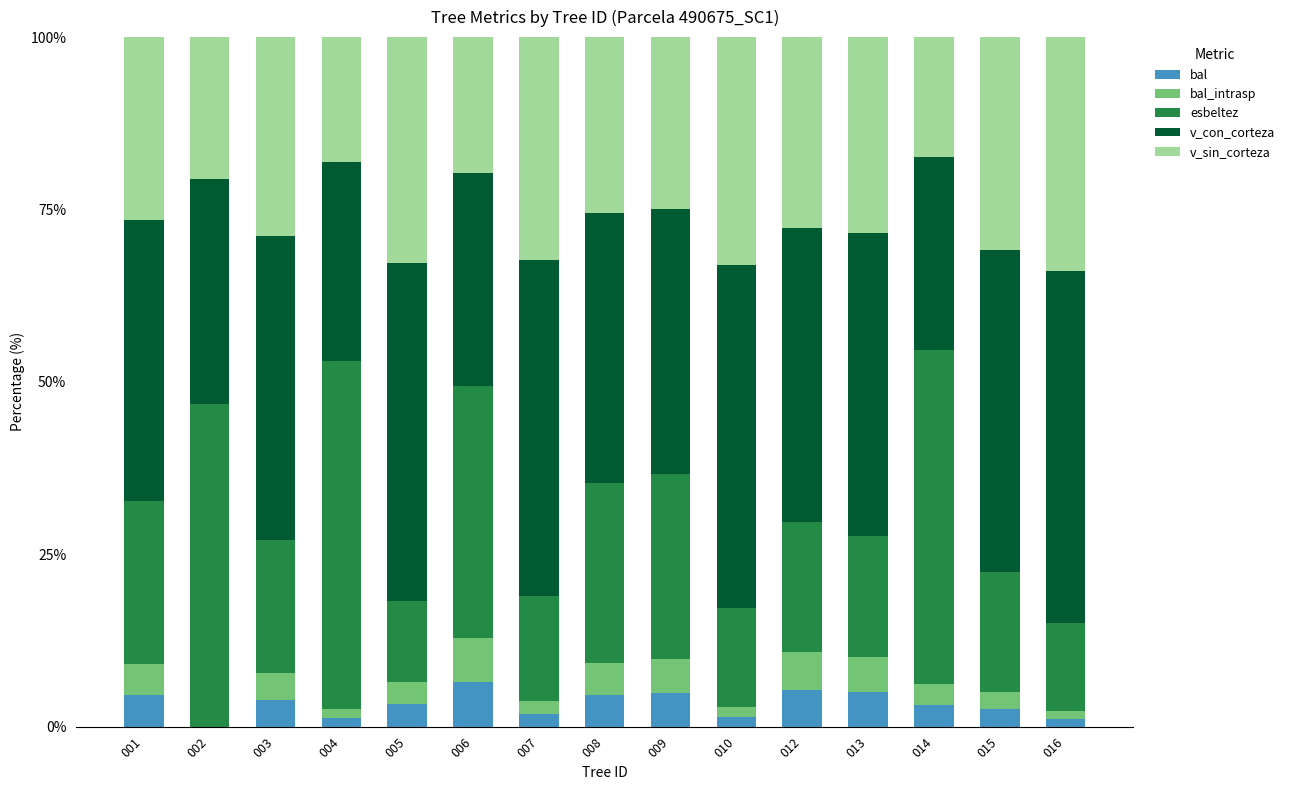

What is the total value across all series at 008?

100.0